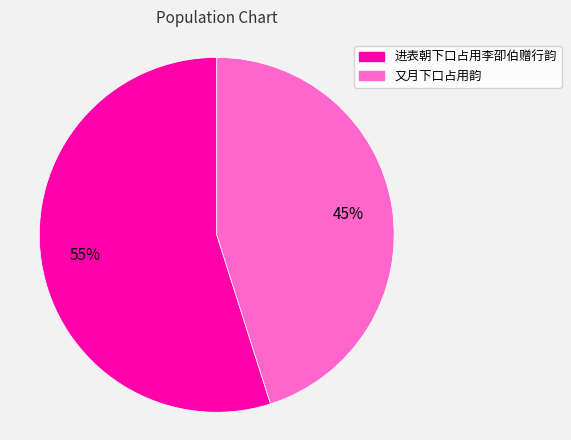

To the nearest percent, what is the difference between the 进表朝下口占用李卲伯赠行韵 and 又月下口占用韵 slice percentages?

10%